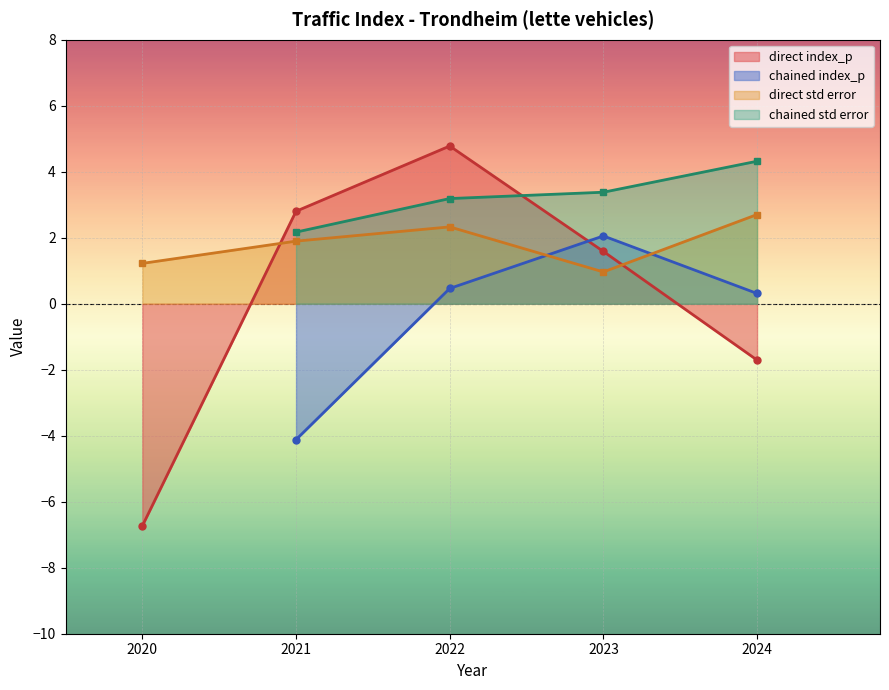

True or false: standard_error has more than 0 interior local peaks.

True